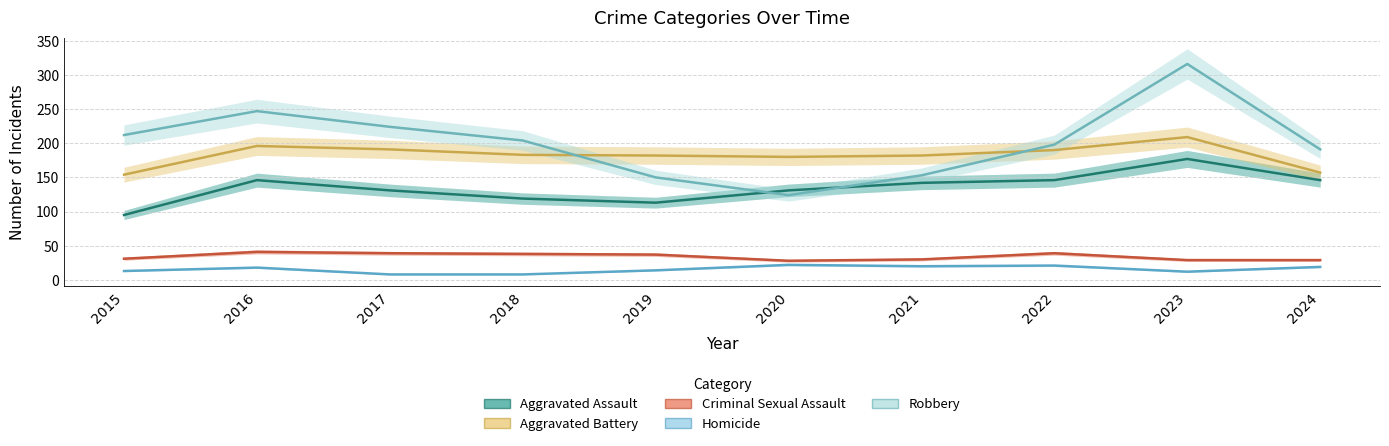

At 2017, list the series in order from largest to smallest.

Robbery, Aggravated Battery, Aggravated Assault, Criminal Sexual Assault, Homicide